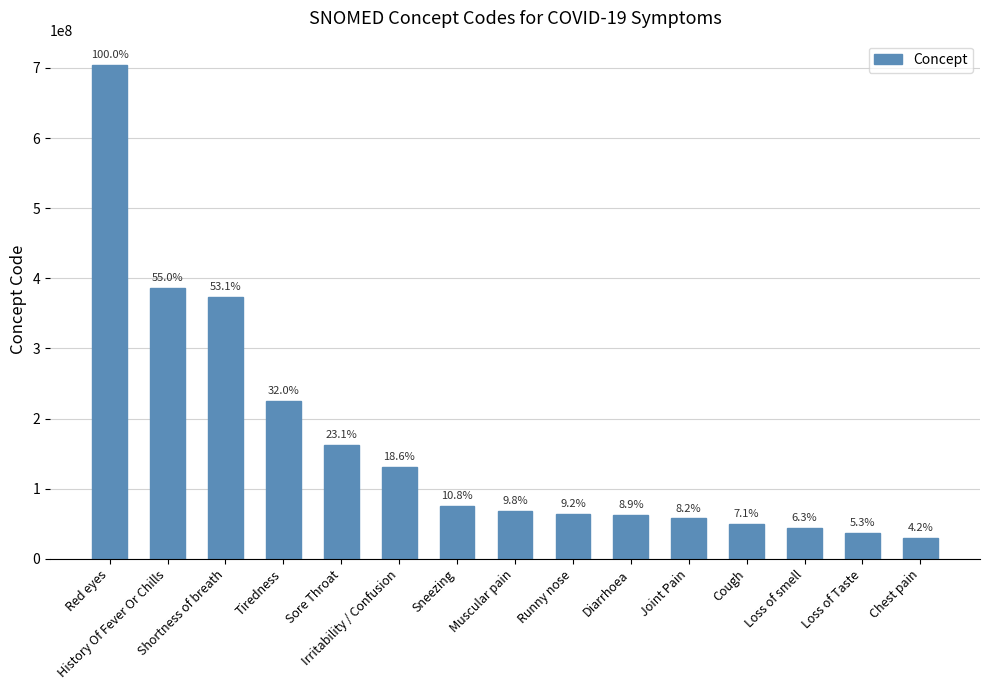

Which label corresponds to the smallest value in the chart?

Chest pain